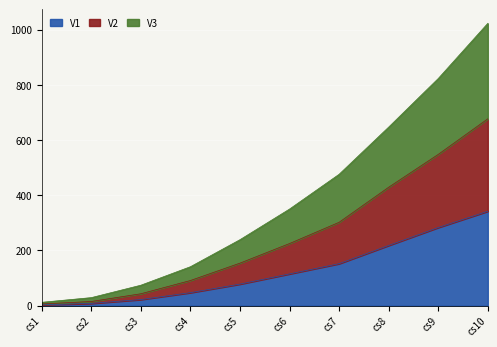

Reading right to left, extract all data points from this chart.

V1: cs10=342	cs9=283	cs8=218	cs7=152	cs6=115	cs5=78	cs4=47	cs3=22	cs2=8	cs1=3
V2: cs10=677	cs9=548	cs8=429	cs7=302	cs6=225	cs5=154	cs4=91	cs3=43	cs2=15	cs1=6
V3: cs10=1023	cs9=823	cs8=647	cs7=476	cs6=350	cs5=239	cs4=141	cs3=74	cs2=29	cs1=12